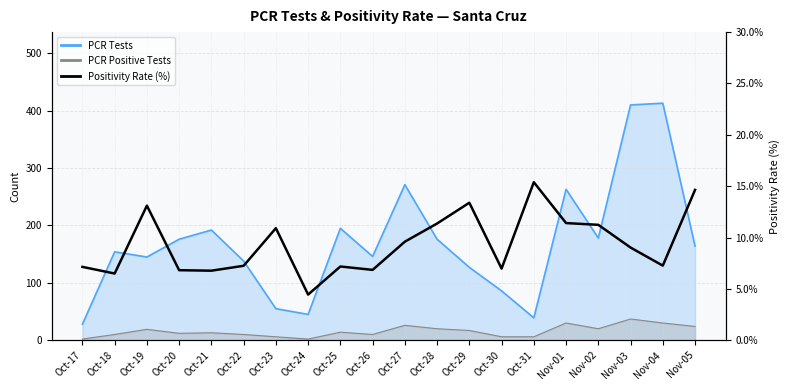

At which category does the data reach its first local peak?

Oct-19